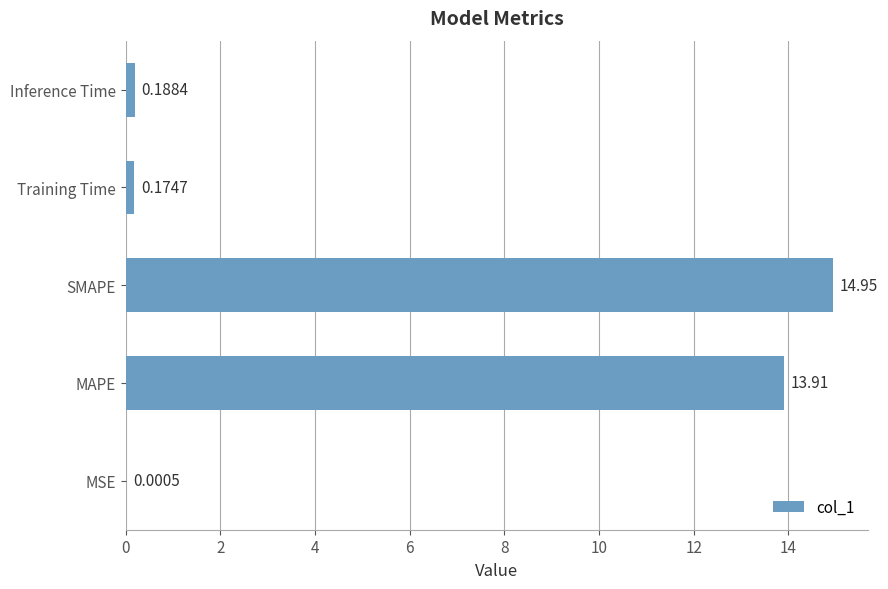

What is the change in value from MAPE to Inference Time?

-13.7